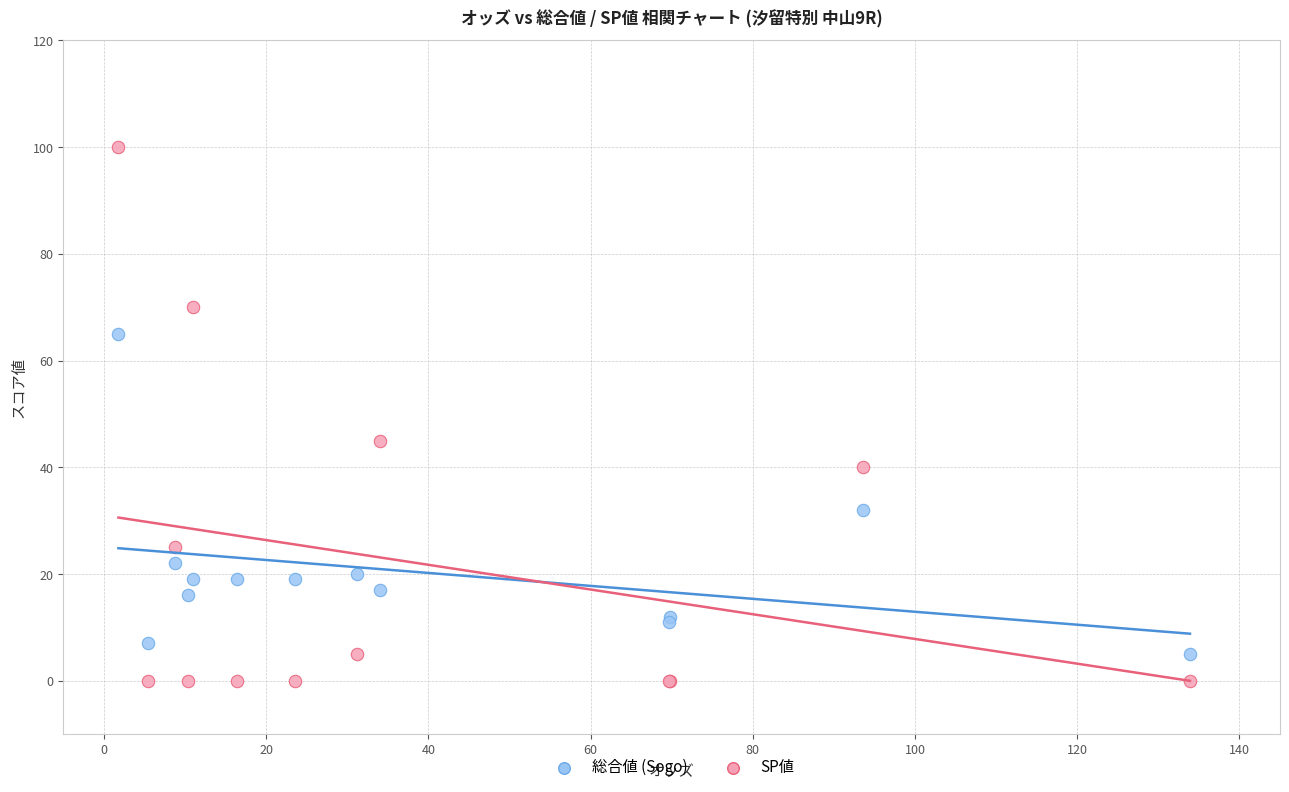

In the SP値 series, what Y value is closest to 50?

45